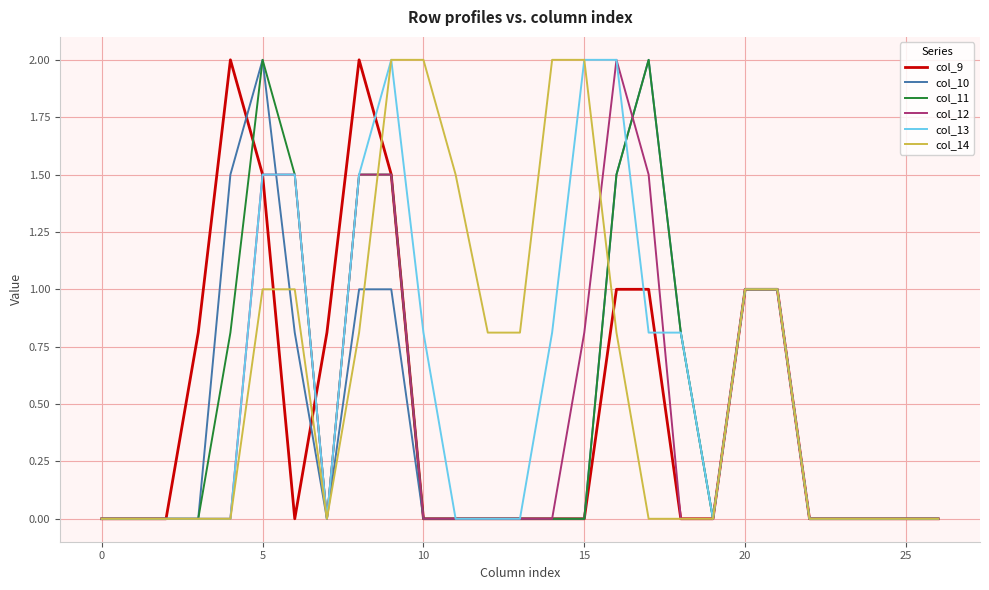

What is the highest value of the col_13 series?

2.0